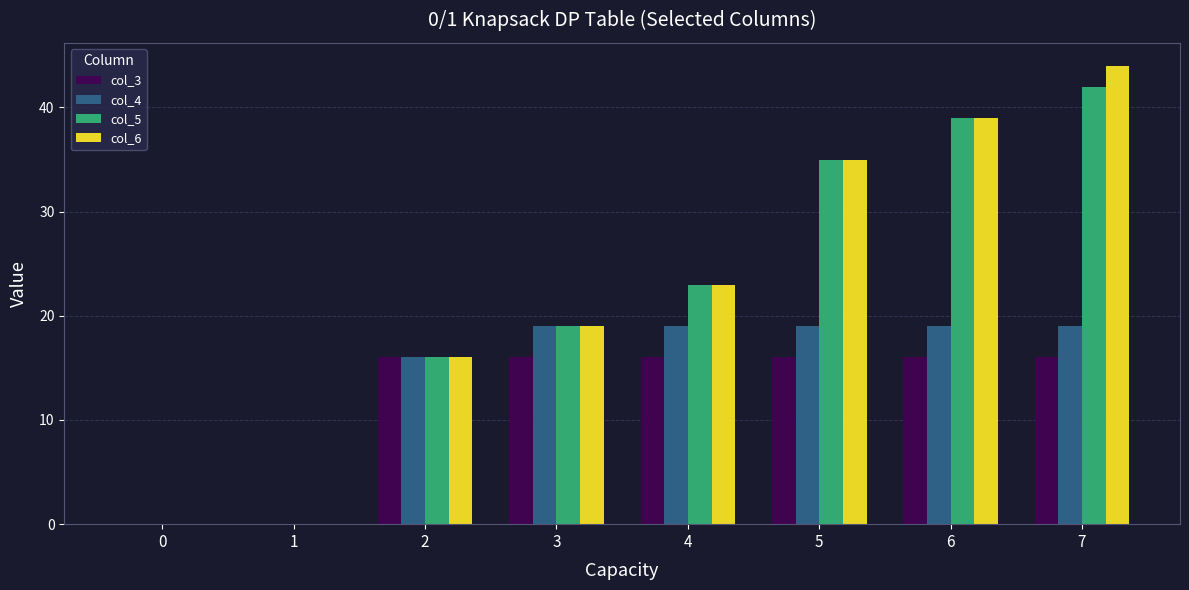

Which category has the highest value in the col_5 series?

7